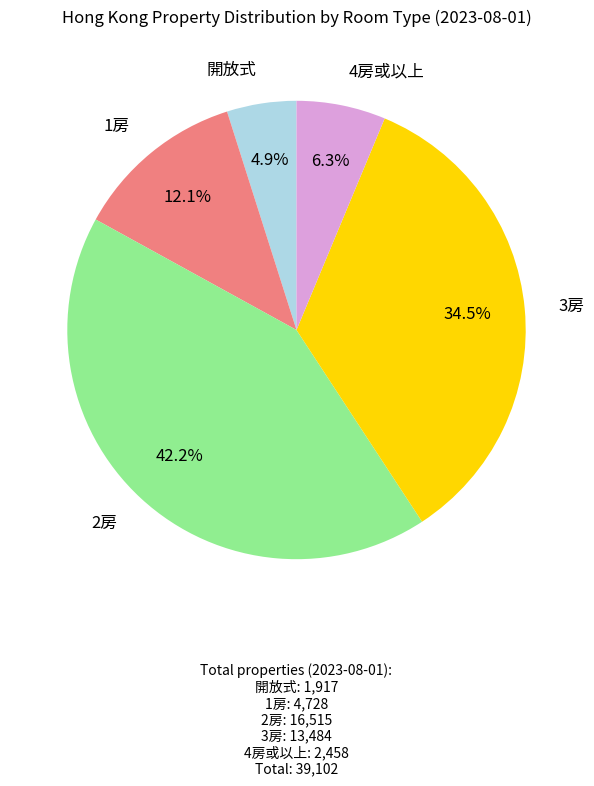

Count the number of slices in the pie.

5